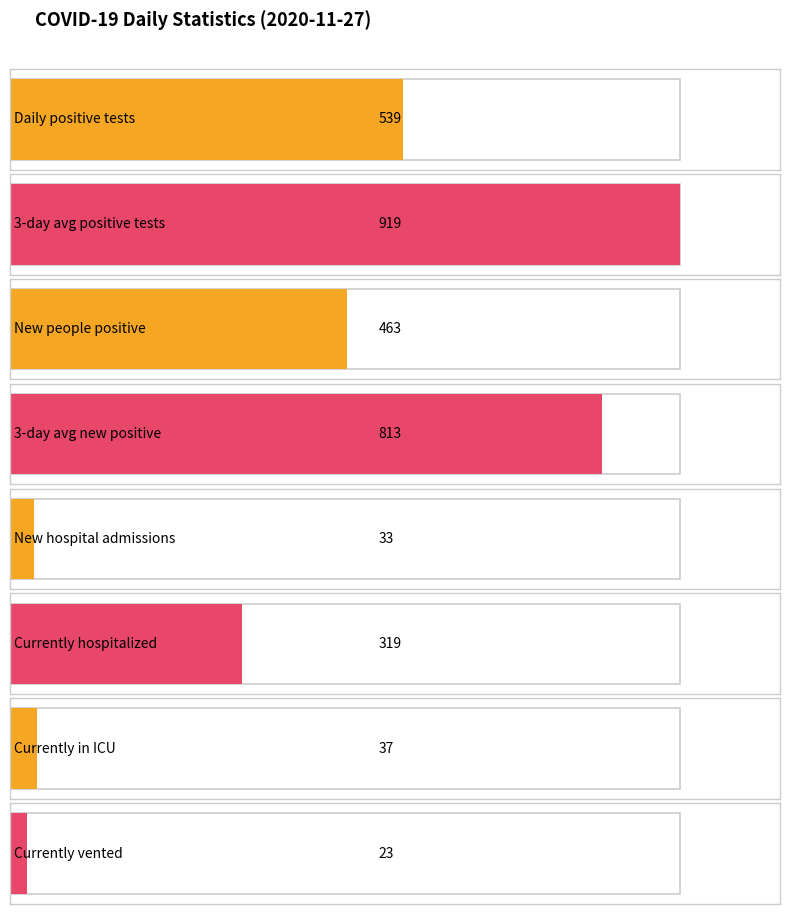

Where does the data first go above 319?

Daily positive tests